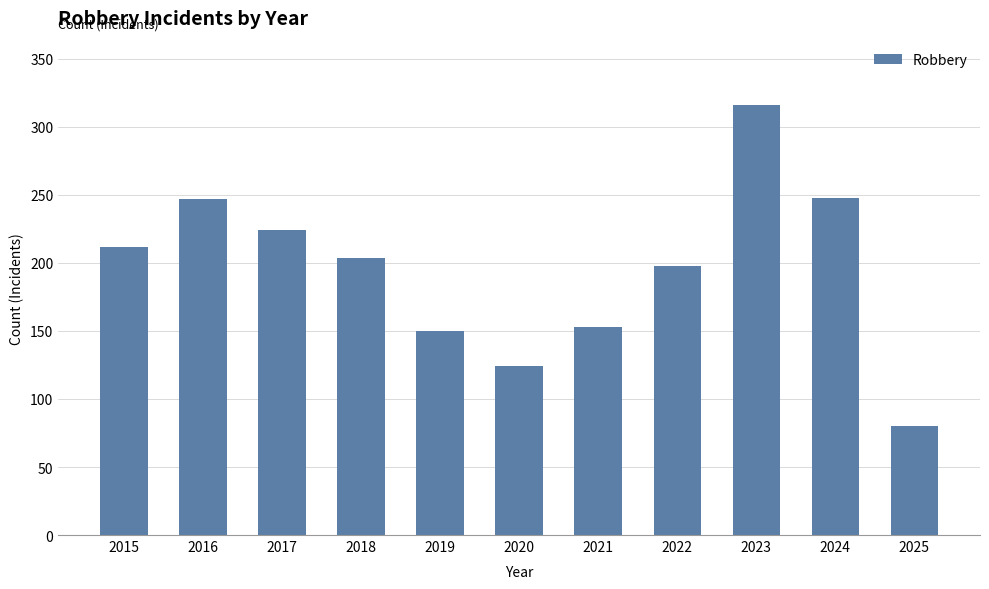

What is the sum of all values?

2156